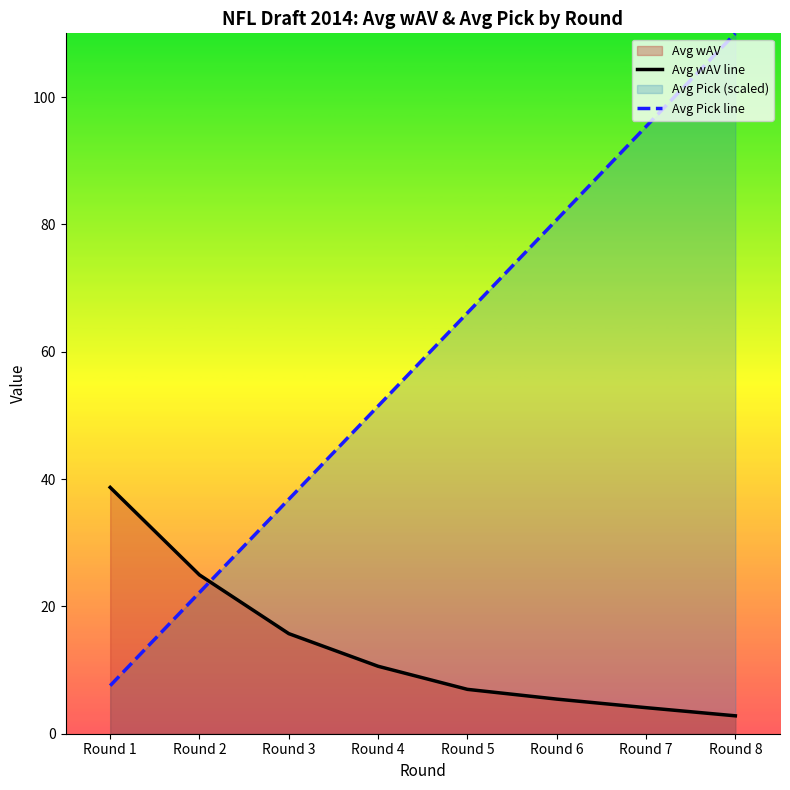

True or false: Avg Pick line has a value of 66.1 at Round 5.

True